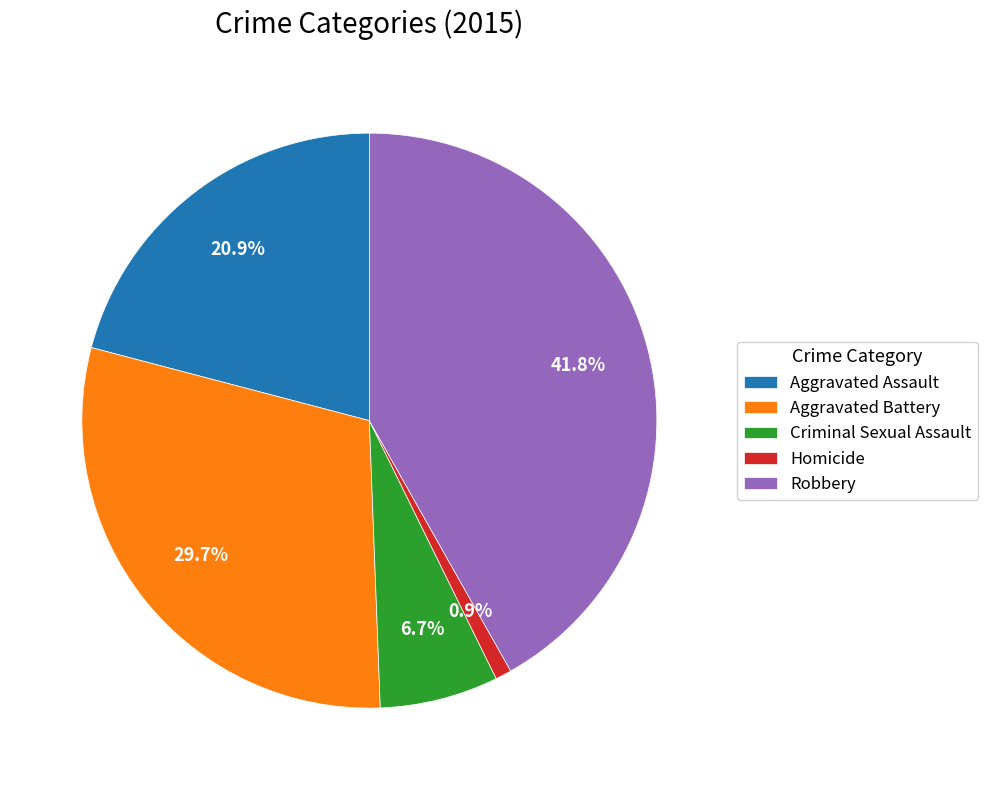

What portion of the pie excludes Aggravated Battery?

70.3%